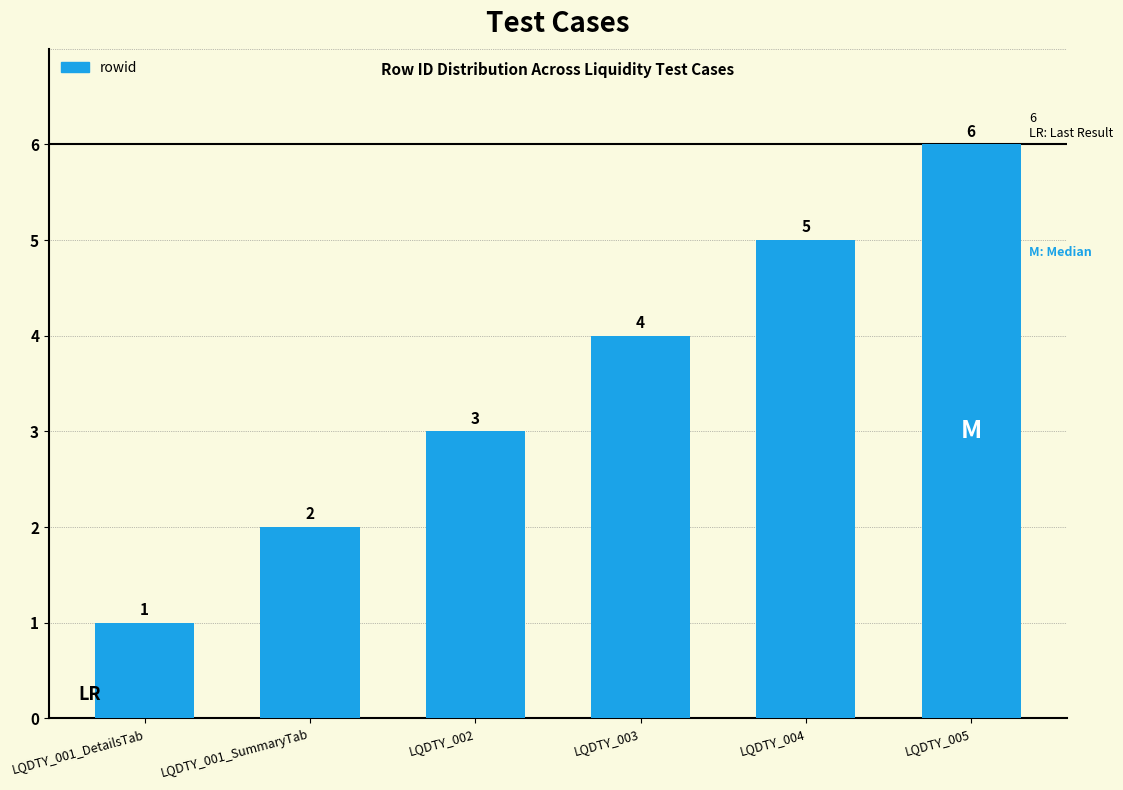

Which category has the highest value across all series?

LQDTY_005